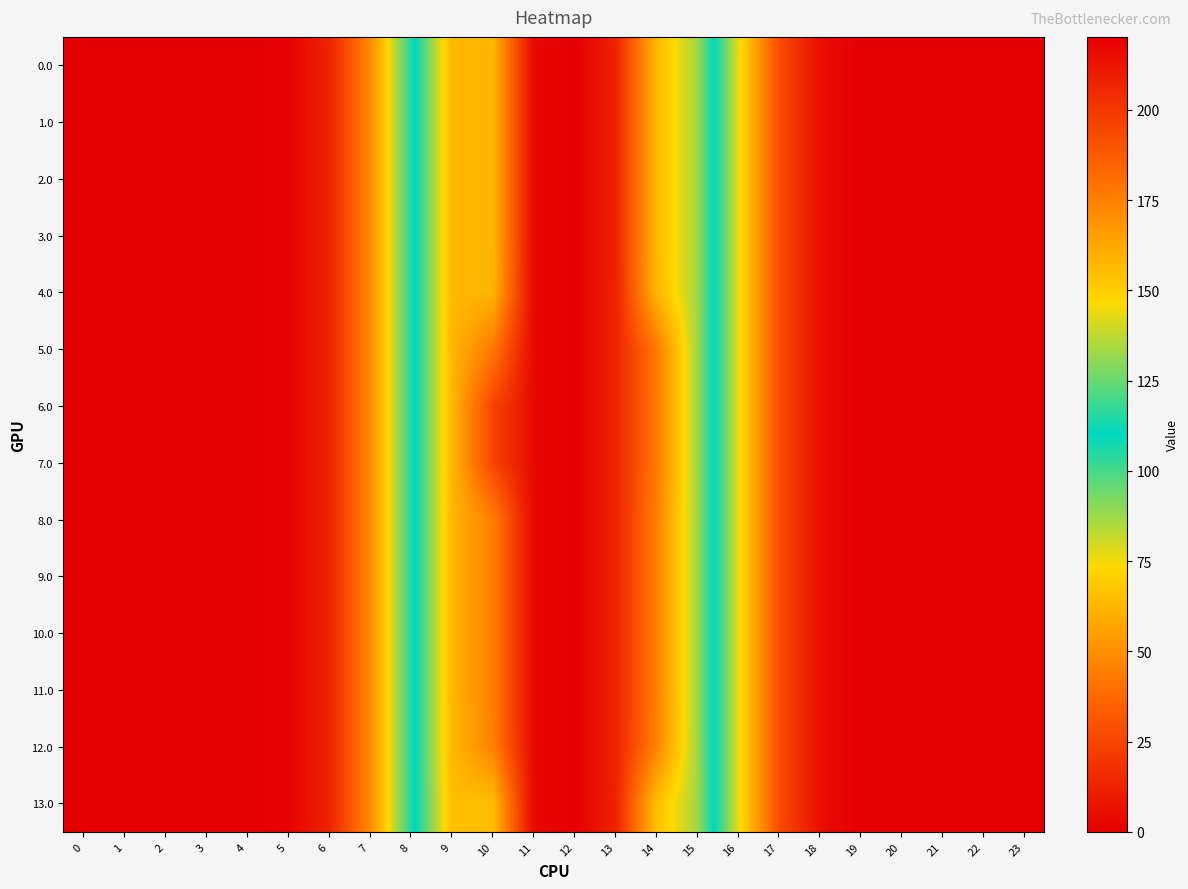

What is the total value across all series at 11?

3033.9